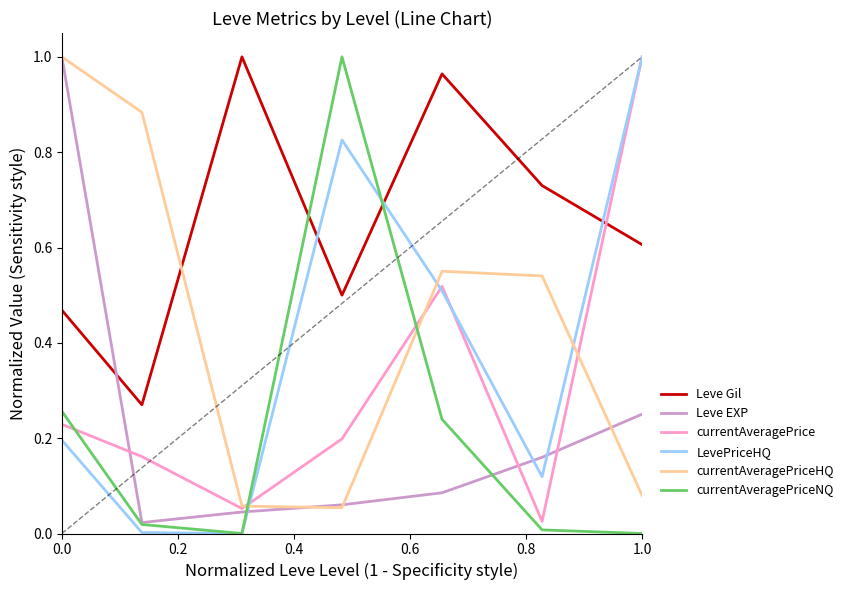

Which series has the largest total across all categories?

Leve Gil